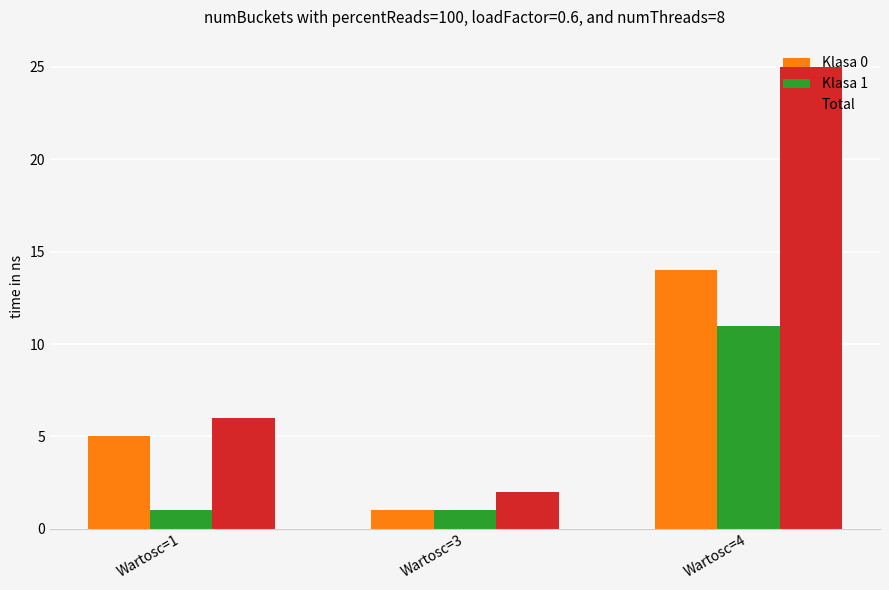

What is the sum of the Klasa 0 values at Wartosc=1 and Wartosc=3?

6